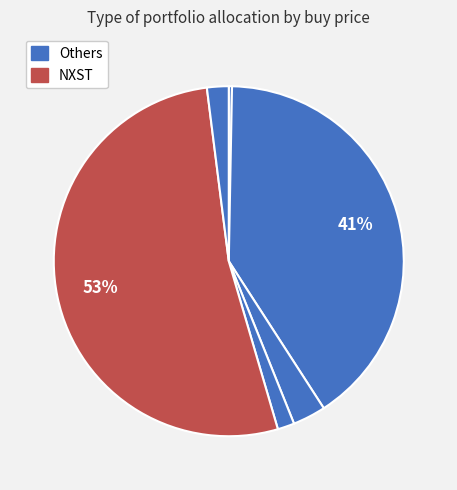

How many segments does this pie chart have?

6